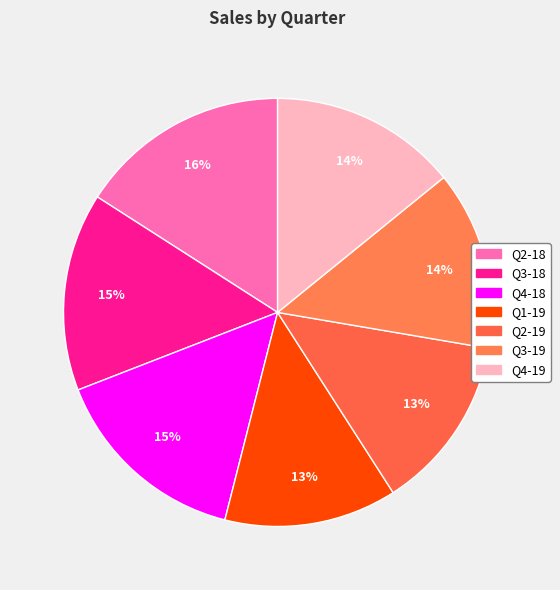

How many segments does this pie chart have?

7